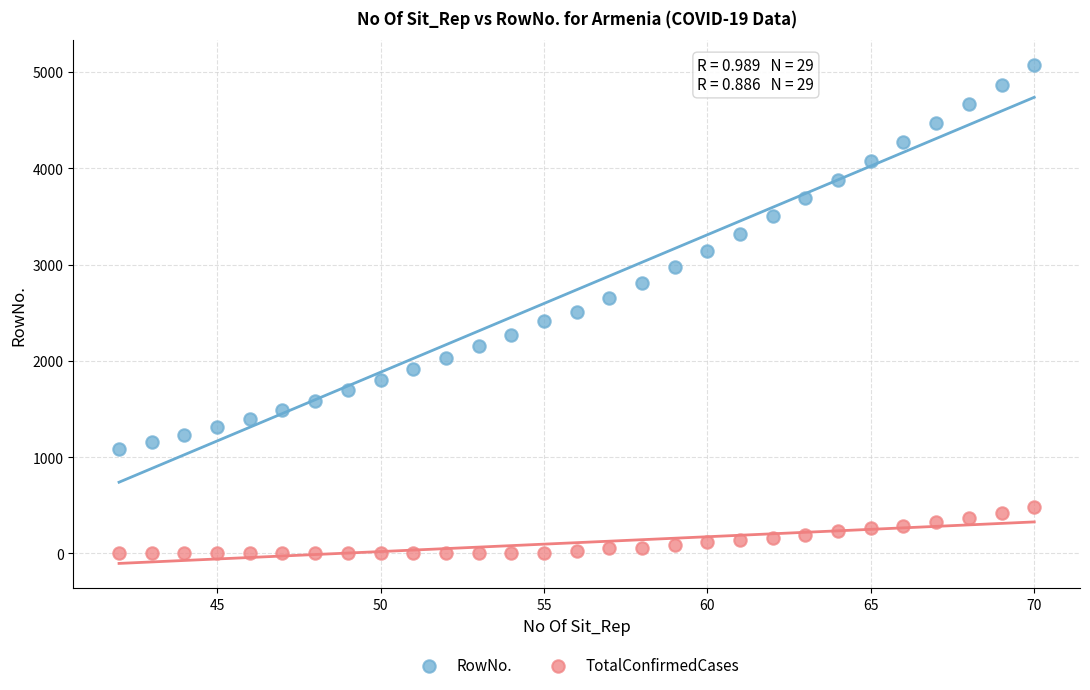

Which series has the largest Y range (max minus min)?

RowNo.